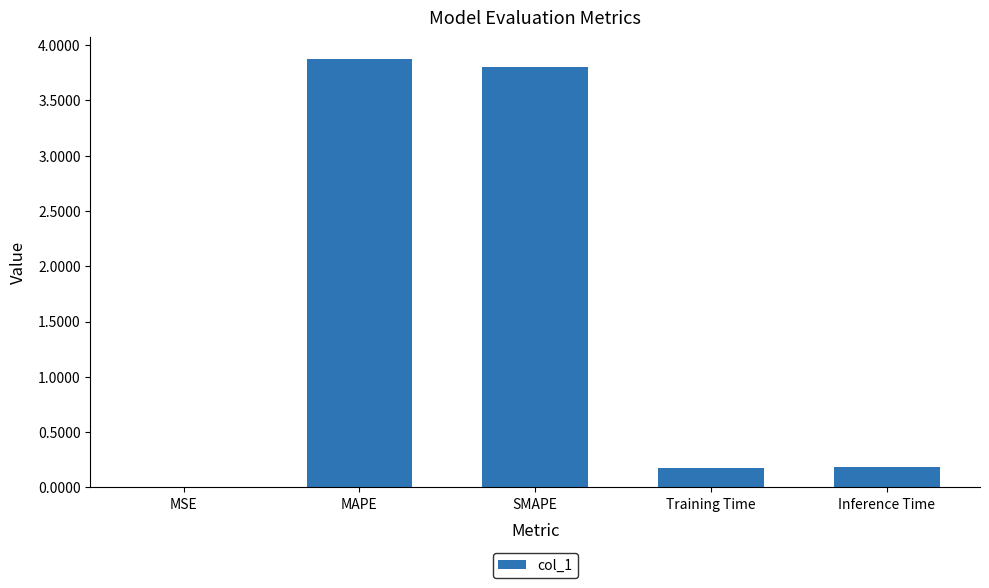

What is the sum of the values at Training Time and MAPE?

4.0